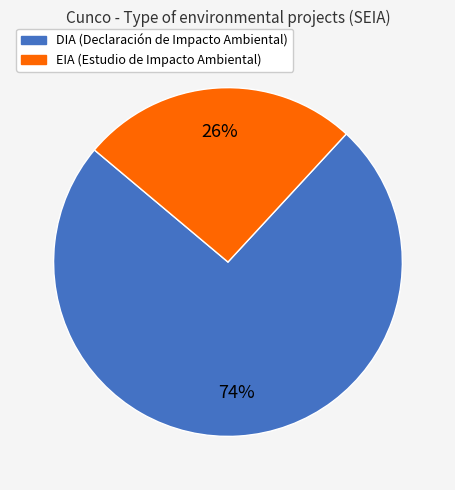

Which has a higher value, EIA or DIA?

DIA